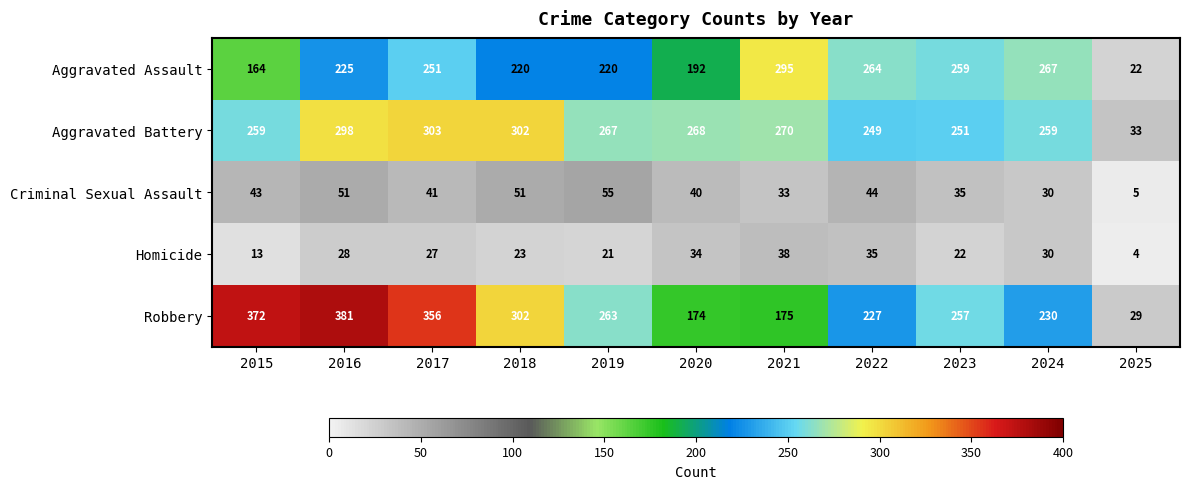

What is the minimum value shown in the chart?

4